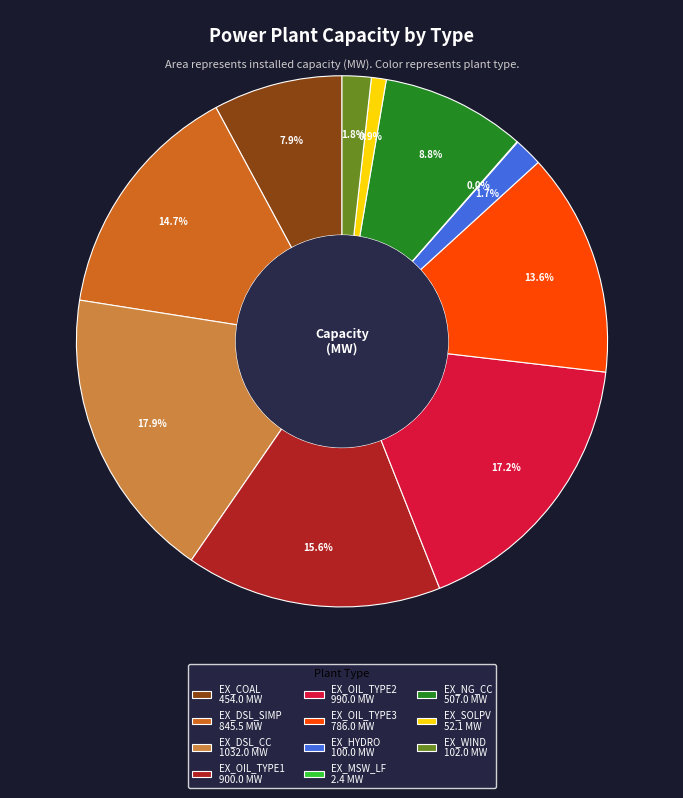

Between EX_OIL_TYPE3 786.0 MW and EX_NG_CC 507.0 MW, which is larger?

EX_OIL_TYPE3 786.0 MW